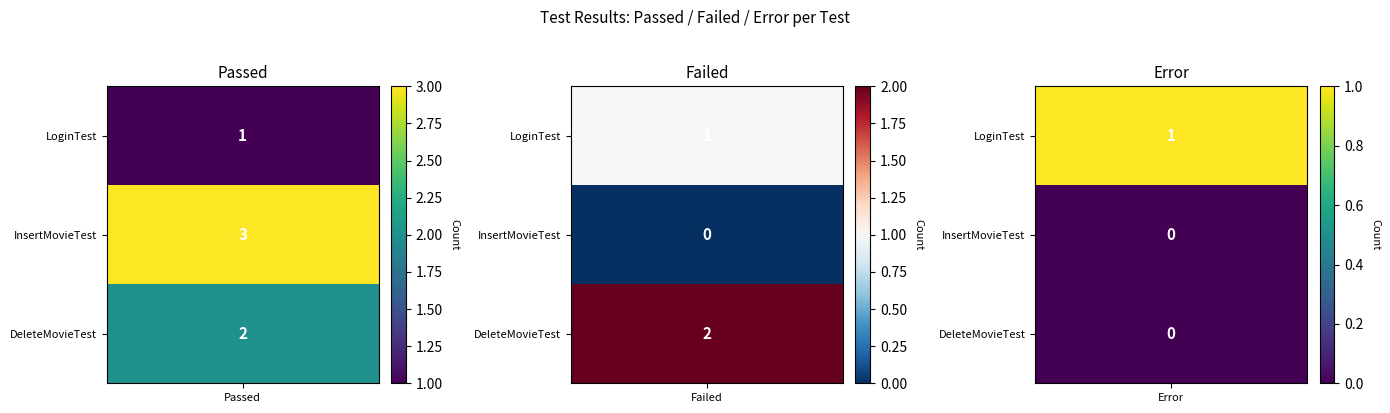

Reading left to right, what are all the values shown in this chart?

LoginTest: 0=1	1=1	2=1
InsertMovieTest: 0=3	1=0	2=0
DeleteMovieTest: 0=2	1=2	2=0